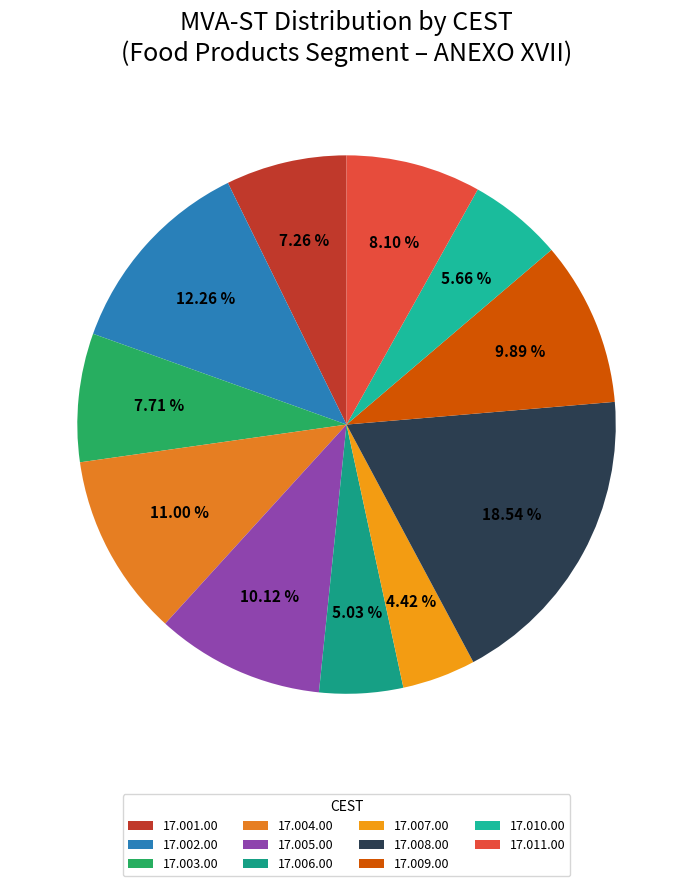

To the nearest percent, what is the difference between the 17.001.00 and 17.009.00 slice percentages?

3%